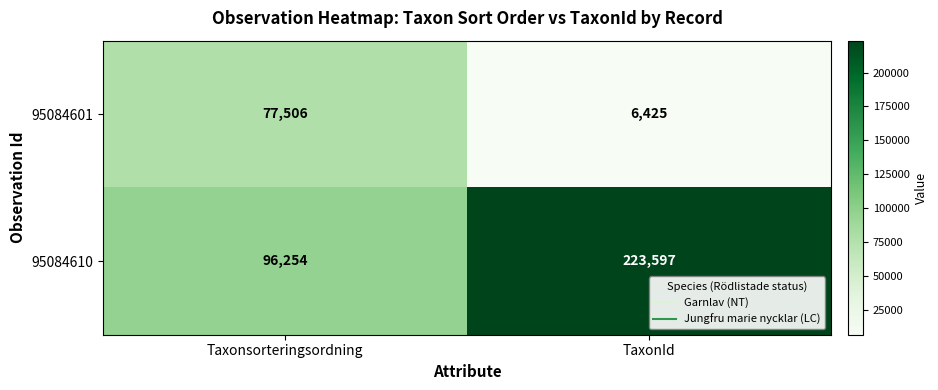

Where is 95084610 nearest to the value 159925?

Taxonsorteringsordning